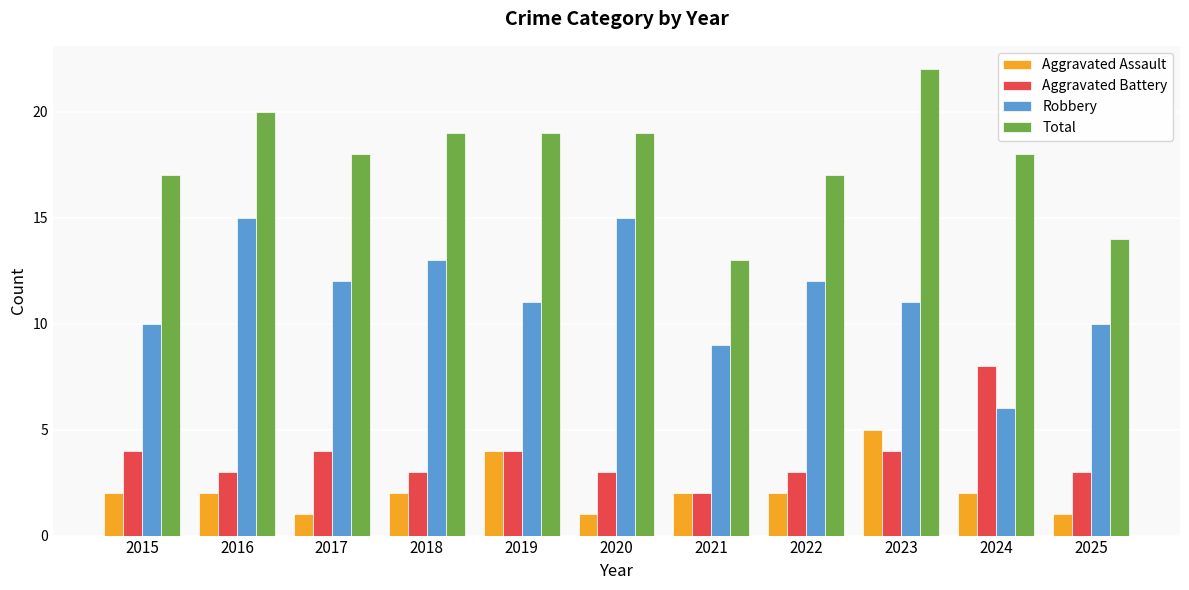

Reading left to right, list all the values displayed in this chart.

Aggravated Assault: 2	2	1	2	4	1	2	2	5	2	1
Aggravated Battery: 4	3	4	3	4	3	2	3	4	8	3
Robbery: 10	15	12	13	11	15	9	12	11	6	10
Total: 17	20	18	19	19	19	13	17	22	18	14